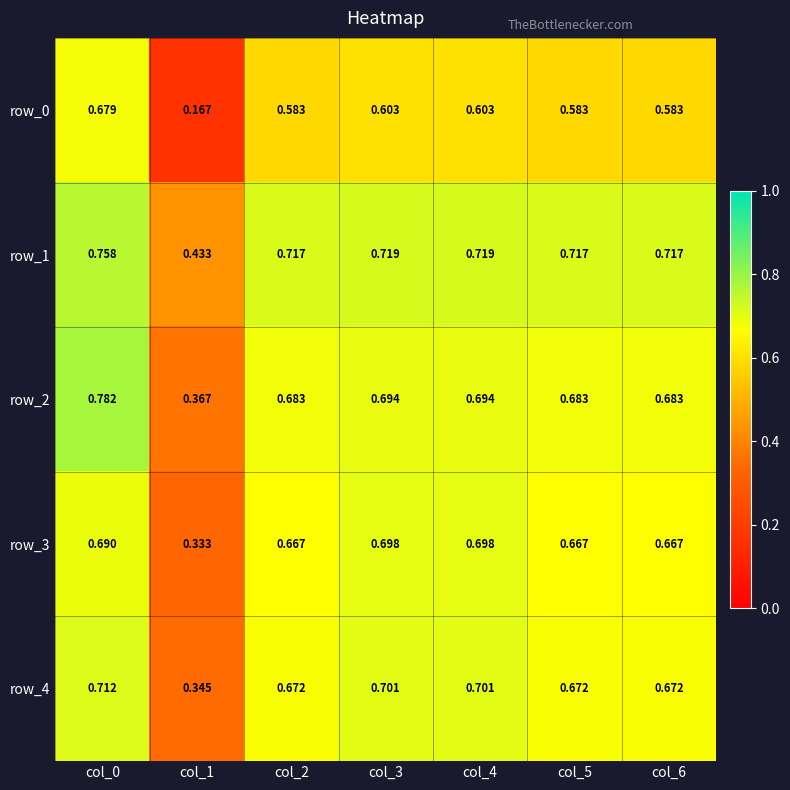

At which category does the chart reach its peak across all series?

col_0